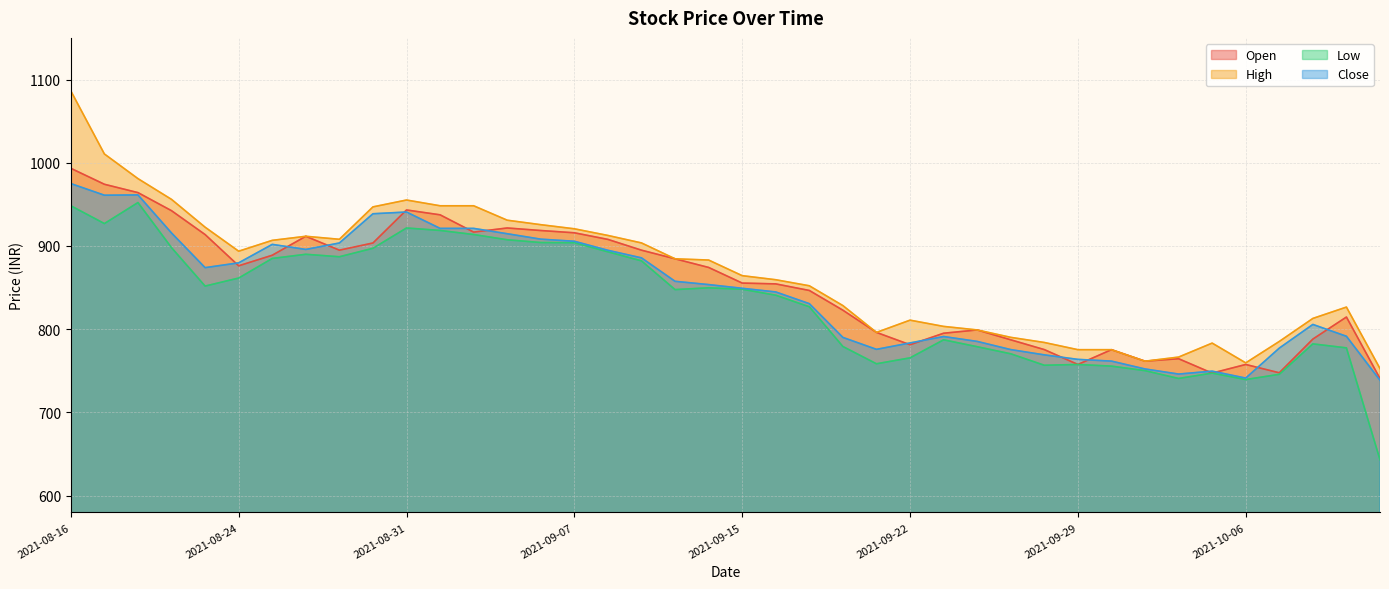

List the labels in order of Low value, largest first.

2021-08-18, 2021-08-16, 2021-08-17, 2021-08-31, 2021-09-01, 2021-09-02, 2021-09-03, 2021-09-06, 2021-09-07, 2021-08-20, 2021-08-30, 2021-09-08, 2021-08-26, 2021-08-27, 2021-08-25, 2021-09-09, 2021-08-24, 2021-08-23, 2021-09-14, 2021-09-15, 2021-09-13, 2021-09-16, 2021-09-17, 2021-09-23, 2021-10-08, 2021-09-20, 2021-09-24, 2021-10-11, 2021-09-27, 2021-09-22, 2021-09-21, 2021-09-29, 2021-09-28, 2021-09-30, 2021-10-01, 2021-10-05, 2021-10-07, 2021-10-04, 2021-10-06, 2021-10-12